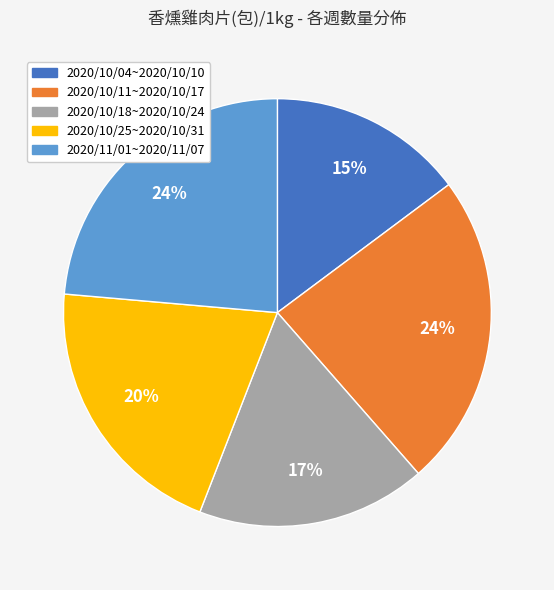

The 2020/10/25~2020/10/31 slice represents 20% of the pie. True or false?

True